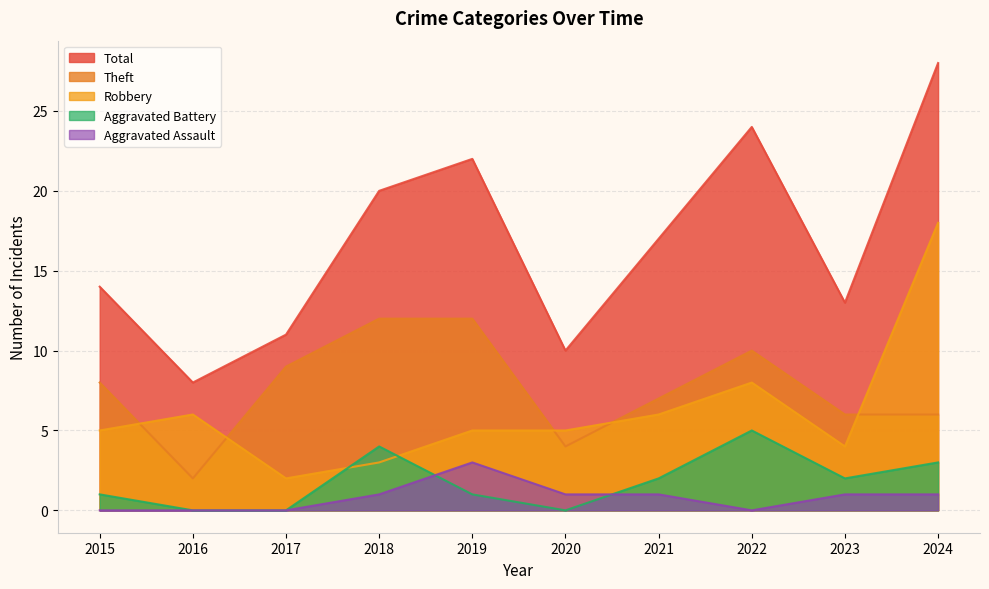

What are all the series names shown in the legend?

Total, Theft, Robbery, Aggravated Battery, Aggravated Assault